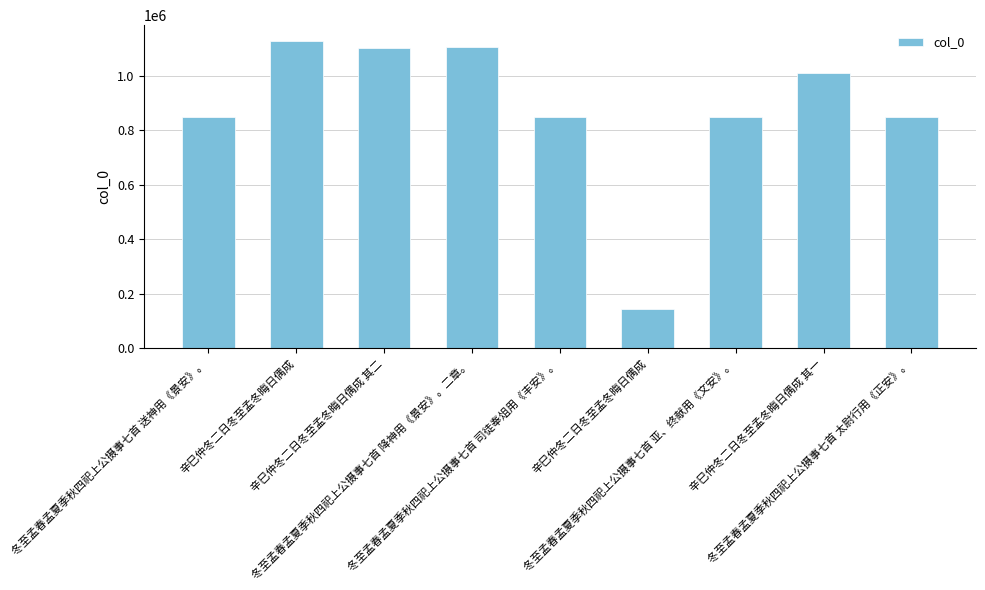

What is the sum of the values at 冬至孟春孟夏季秋四祀上公摄事七首 送神用《景安》。 and 辛巳仲冬二日冬至孟冬晦日偶成 其一?

1857806